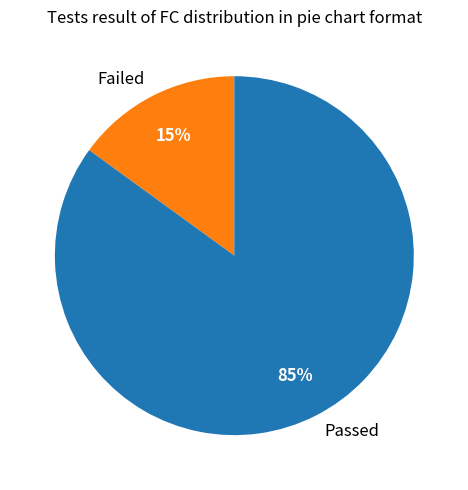

To the nearest percent, what is the difference between the largest and smallest slice percentages?

70%